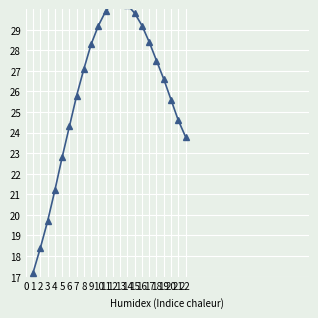

Count the number of categories in the chart.

23